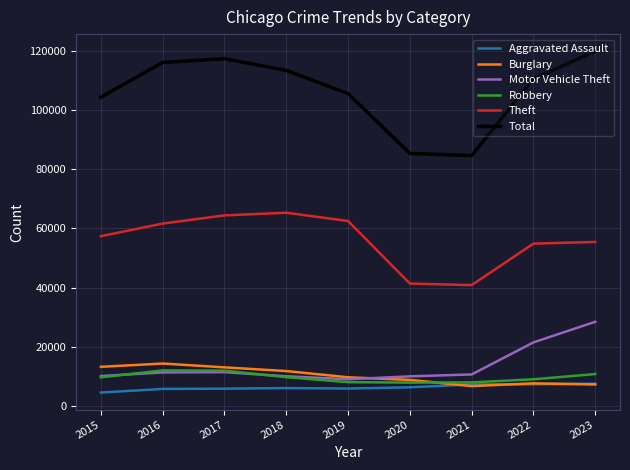

Is the value of Aggravated Assault at 2023 greater than the value of Total at 2021?

No